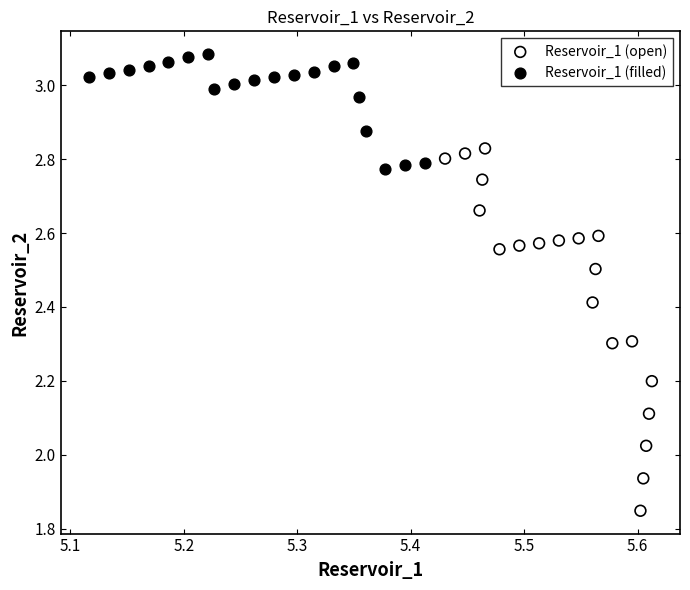

What are all the series names shown in the legend?

Reservoir_1 (open), Reservoir_1 (filled)